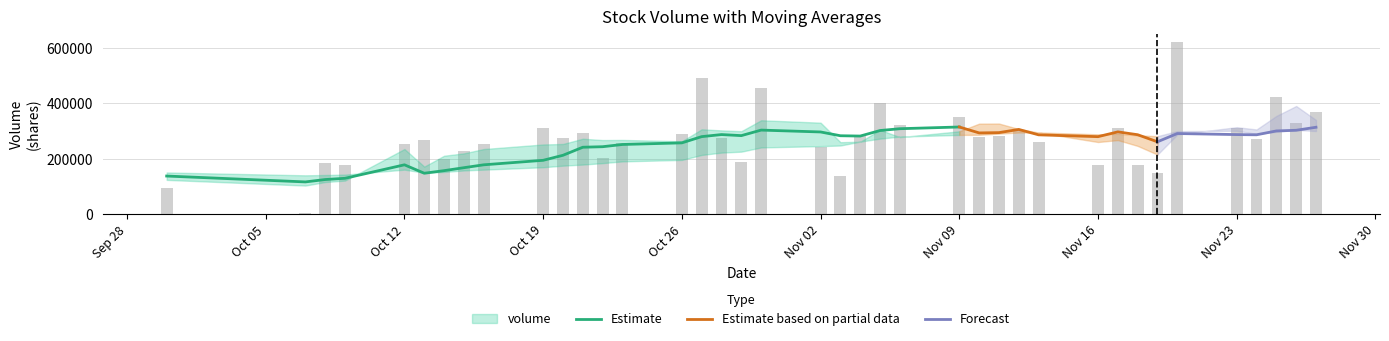

What is the average value of the v_ma20 series?

231528.6